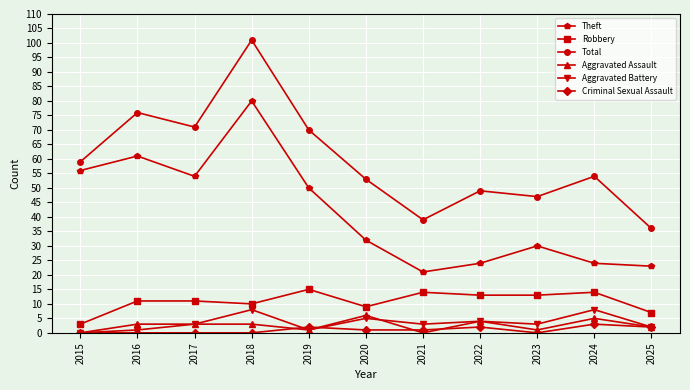

Count the number of categories in the chart.

11